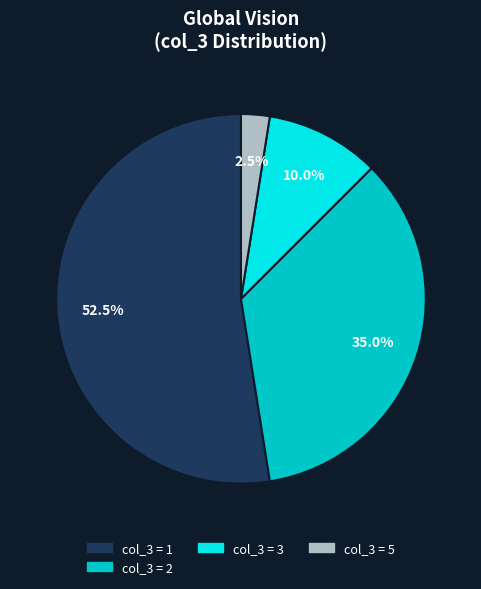

Is there a majority slice in this chart?

Yes